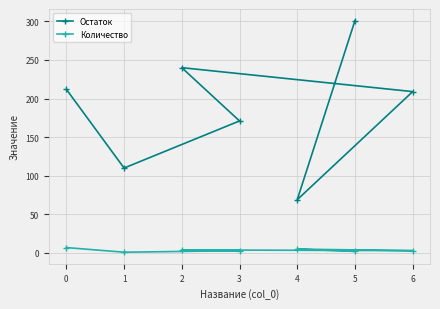

Which series changed the most between 0 and 6?

Количество